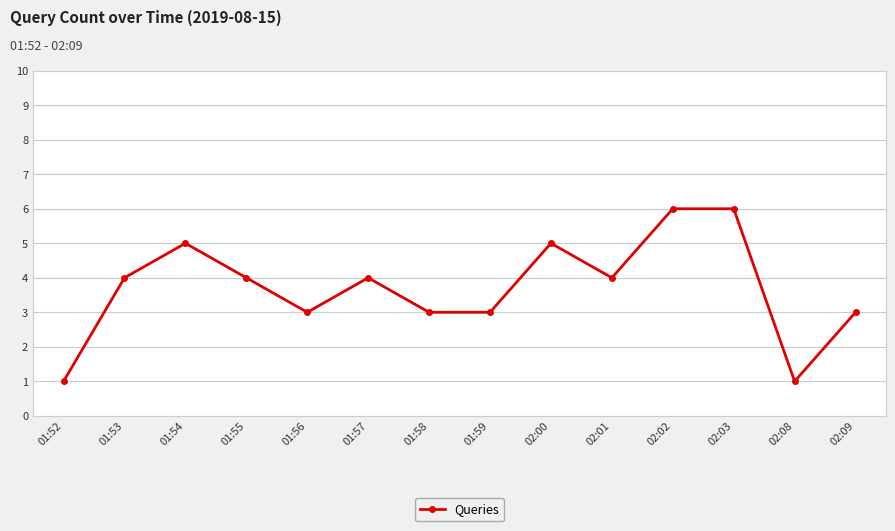

What is the sum of the values at 02:00 and 02:01?

9